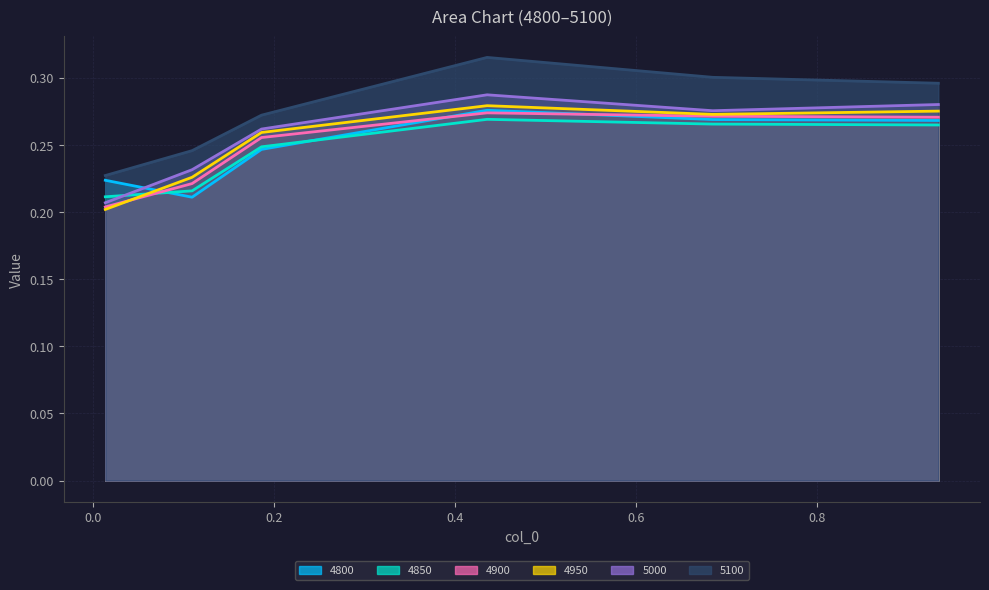

Which series ends up on top after the final intersection of 5000 and 4850?

5000